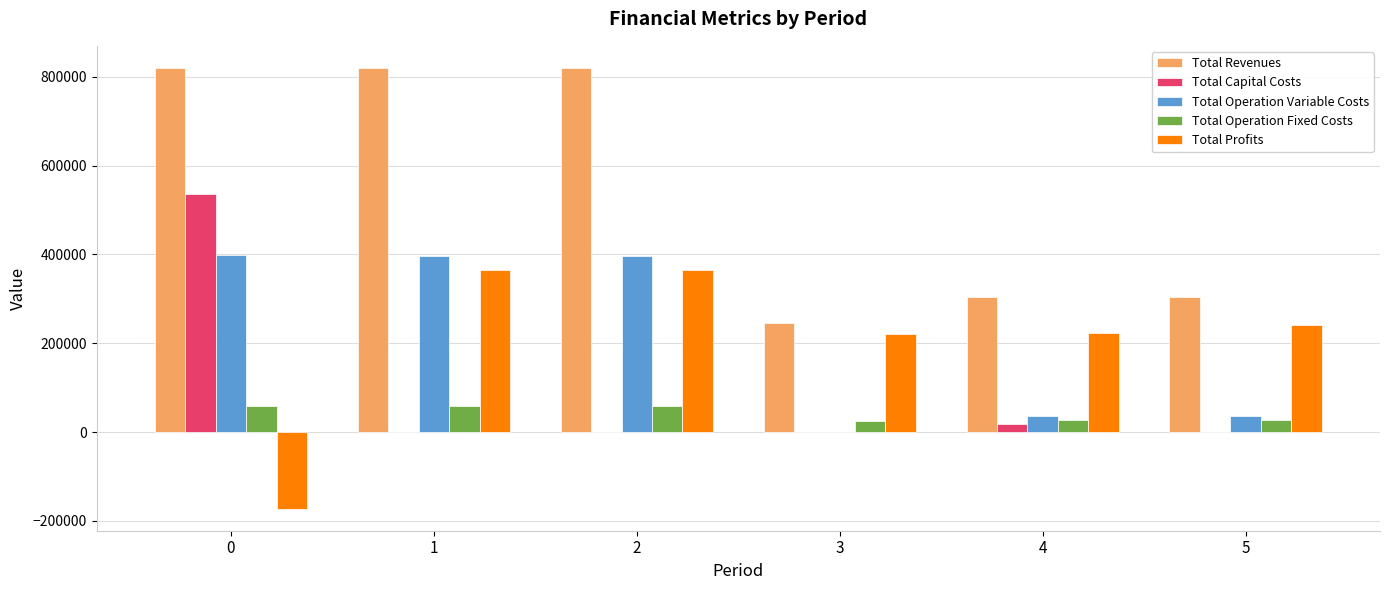

Is the value of Total Capital Costs at 3 greater than the value of Total Operation Variable Costs at 0?

No